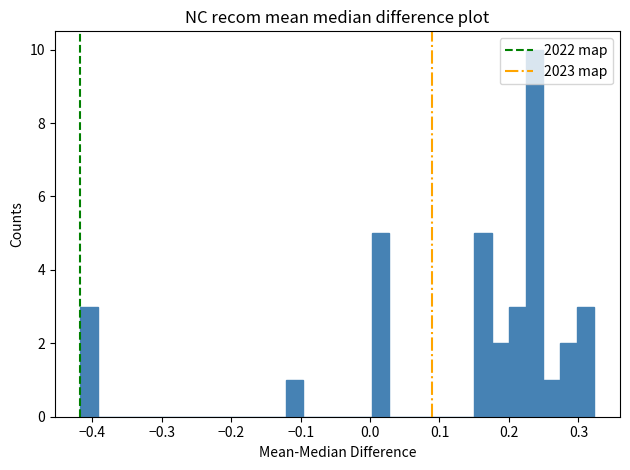

Read against the x-axis, roughly where is the centre of the tallest bar?

0.24